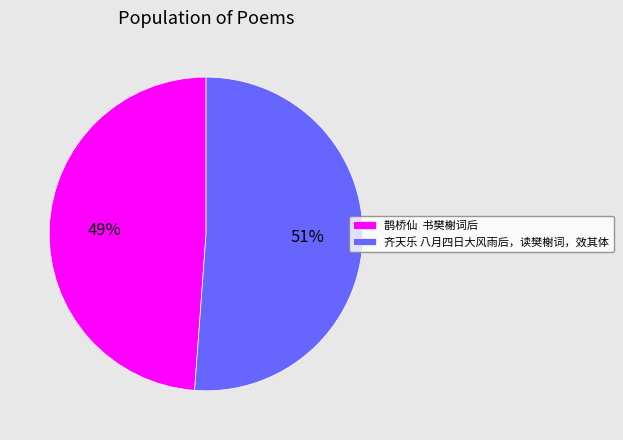

Which slice is the largest?

齐天乐 八月四日大风雨后，读樊榭词，效其体